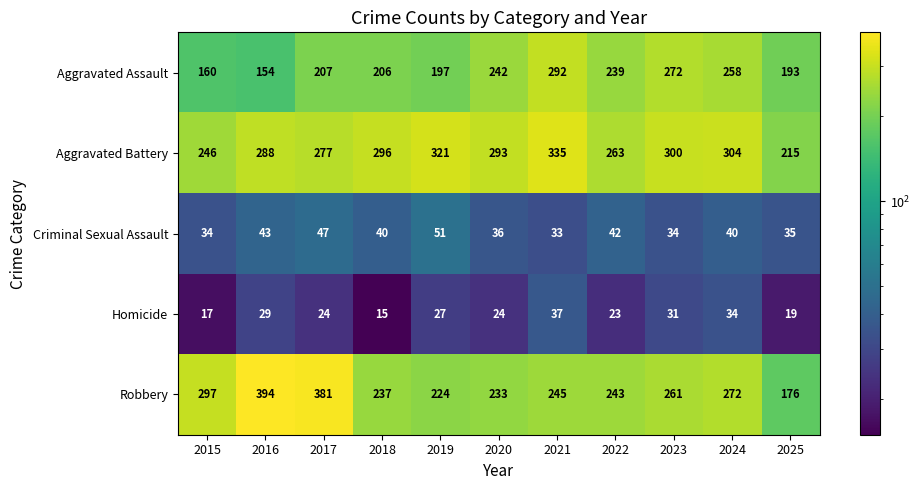

Between 2019 and 2024, which series saw the biggest shift?

Aggravated Assault